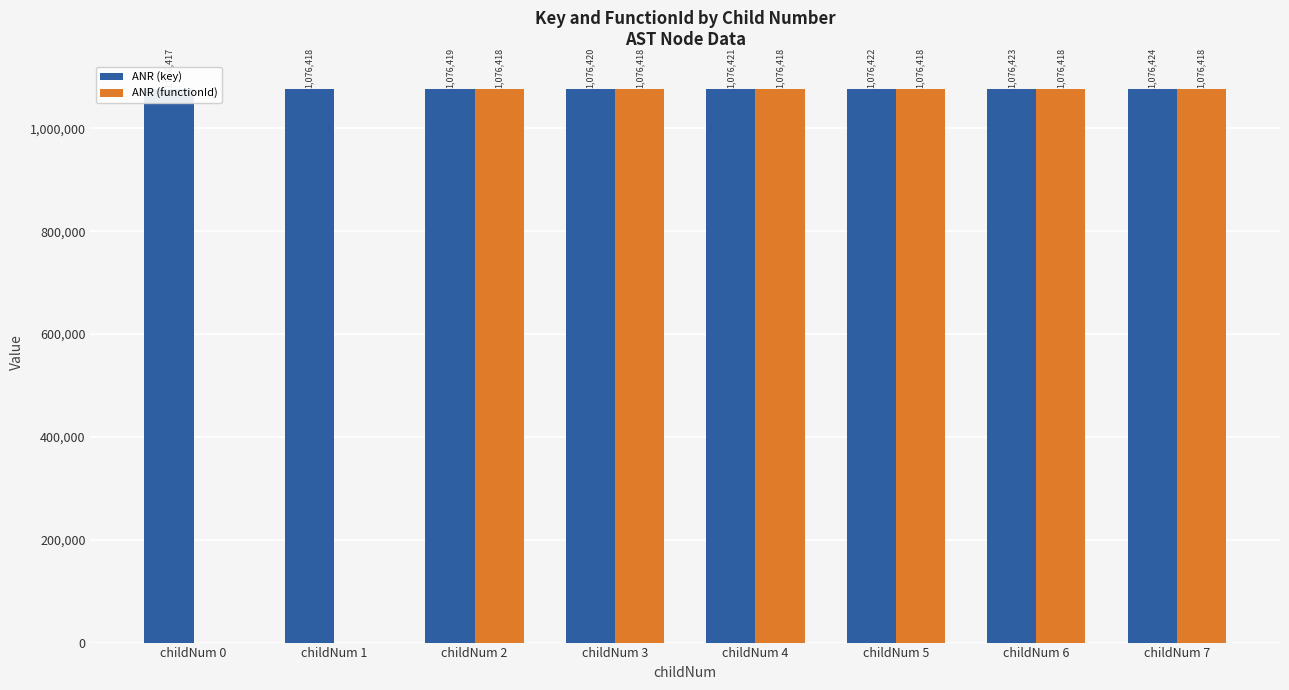

Which series has the largest range (max minus min)?

ANR (functionId)